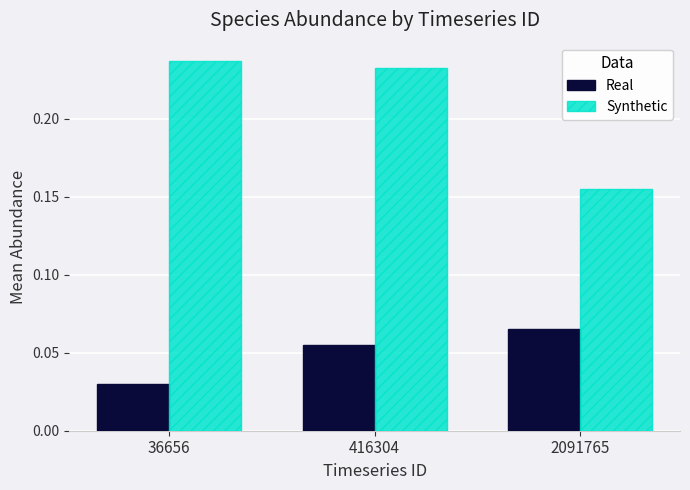

Which series has the largest range (max minus min)?

Synthetic